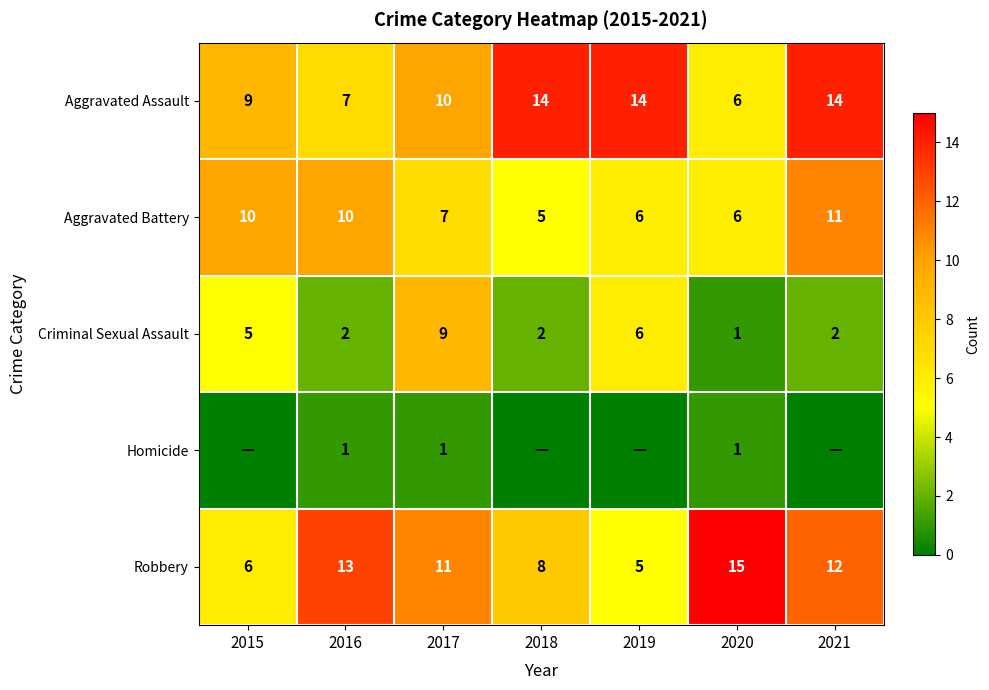

What is the total value across all series at 2017?

38